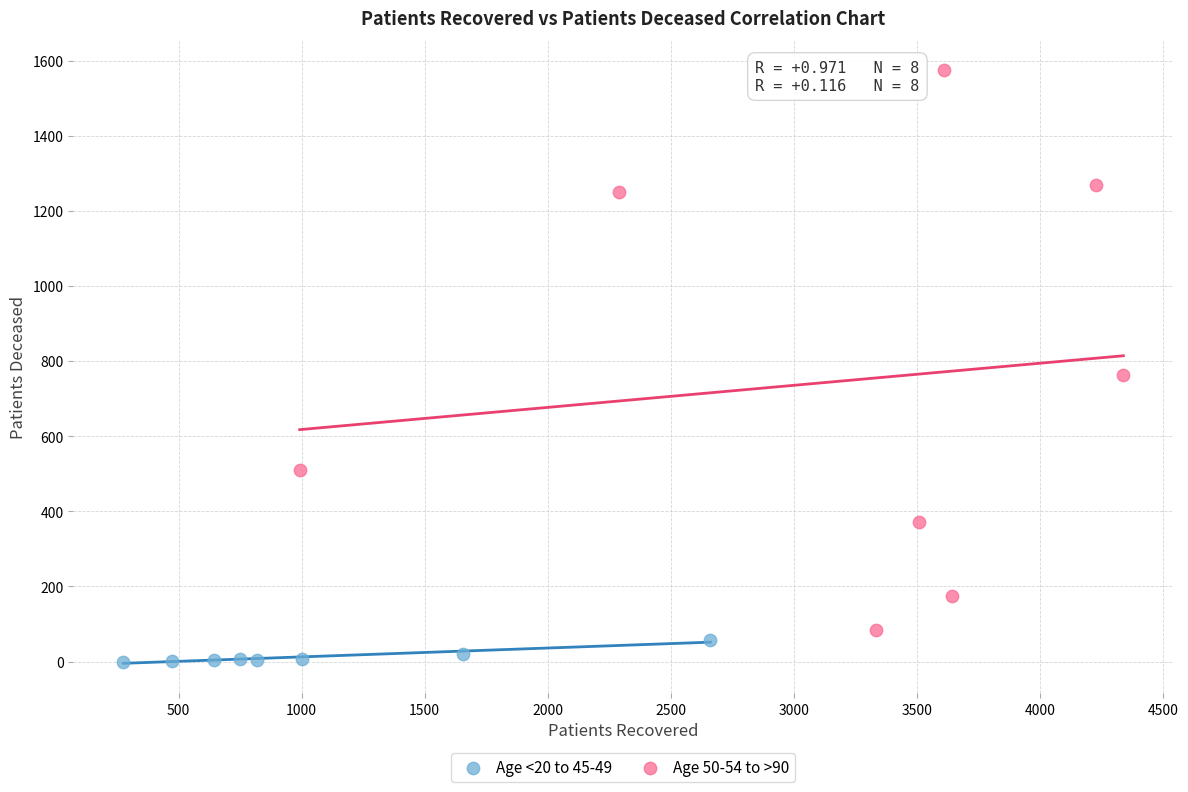

Which series contains the lowest Y value?

Age <20 to 45-49